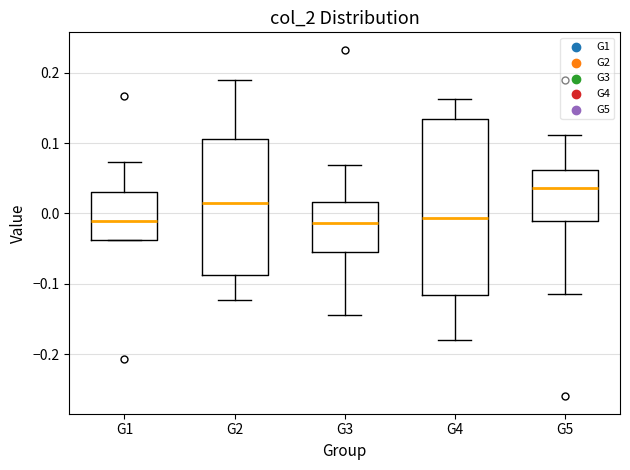

Reading left to right, transcribe this box plot: for each box, give where its median line is, the range the box spans, and where its two whiskers end, as read against the y-axis. The values are not printed on the chart, so give them approximately, as read against the axis.

G1: median -0.01, box -0.04 to 0.03, whiskers -0.04 to 0.07
G2: median 0.01, box -0.09 to 0.11, whiskers -0.12 to 0.19
G3: median -0.01, box -0.05 to 0.02, whiskers -0.14 to 0.07
G4: median -0.01, box -0.12 to 0.13, whiskers -0.18 to 0.16
G5: median 0.04, box -0.01 to 0.06, whiskers -0.11 to 0.11